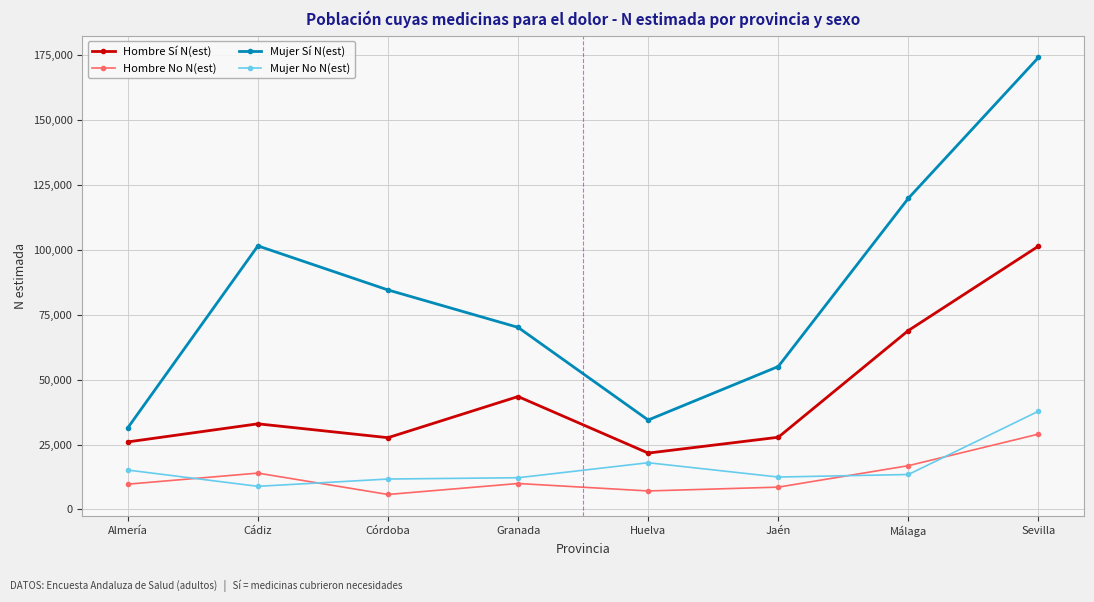

Which series has the largest total across all categories?

Mujer Sí N(est)